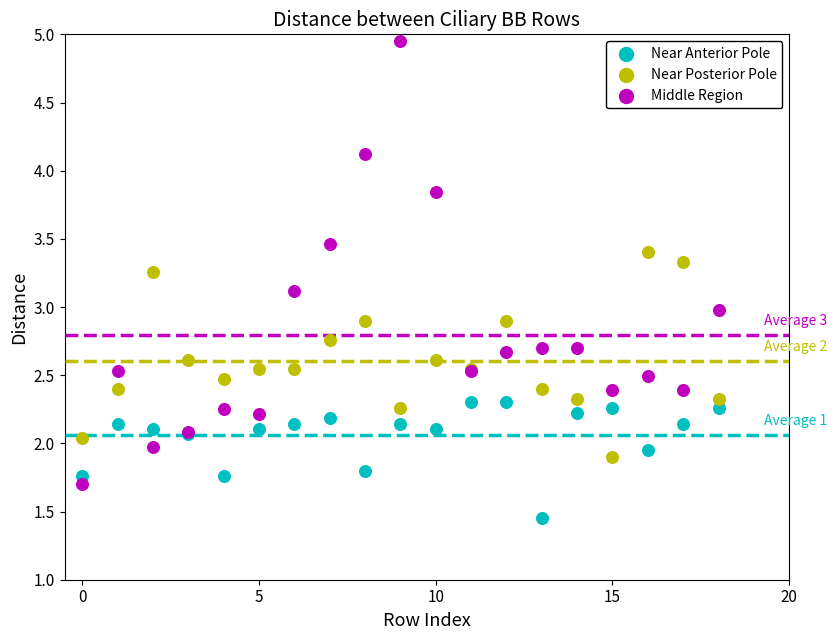

Which series contains the highest Y value?

Middle Region